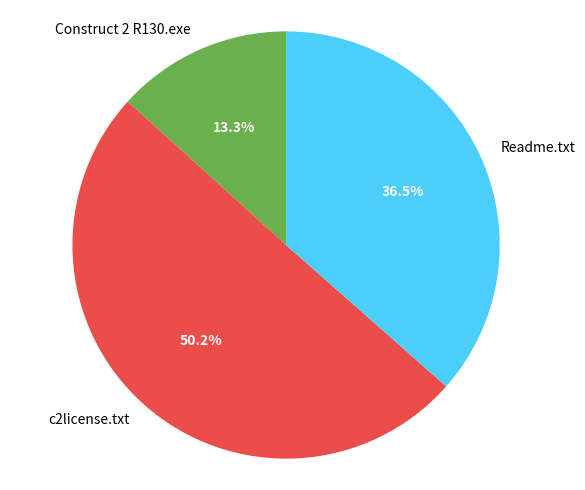

To the nearest percent, what is the difference between the Readme.txt and c2license.txt slice percentages?

14%